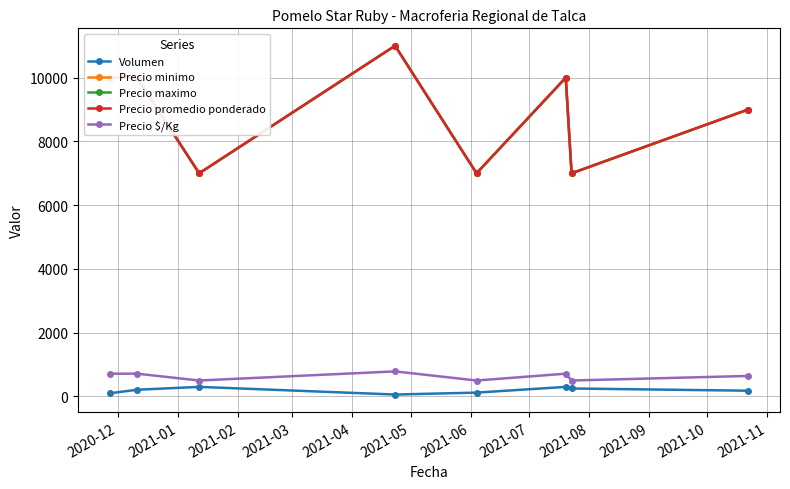

How many Precio promedio ponderado values are between 7000 and 10000?

7